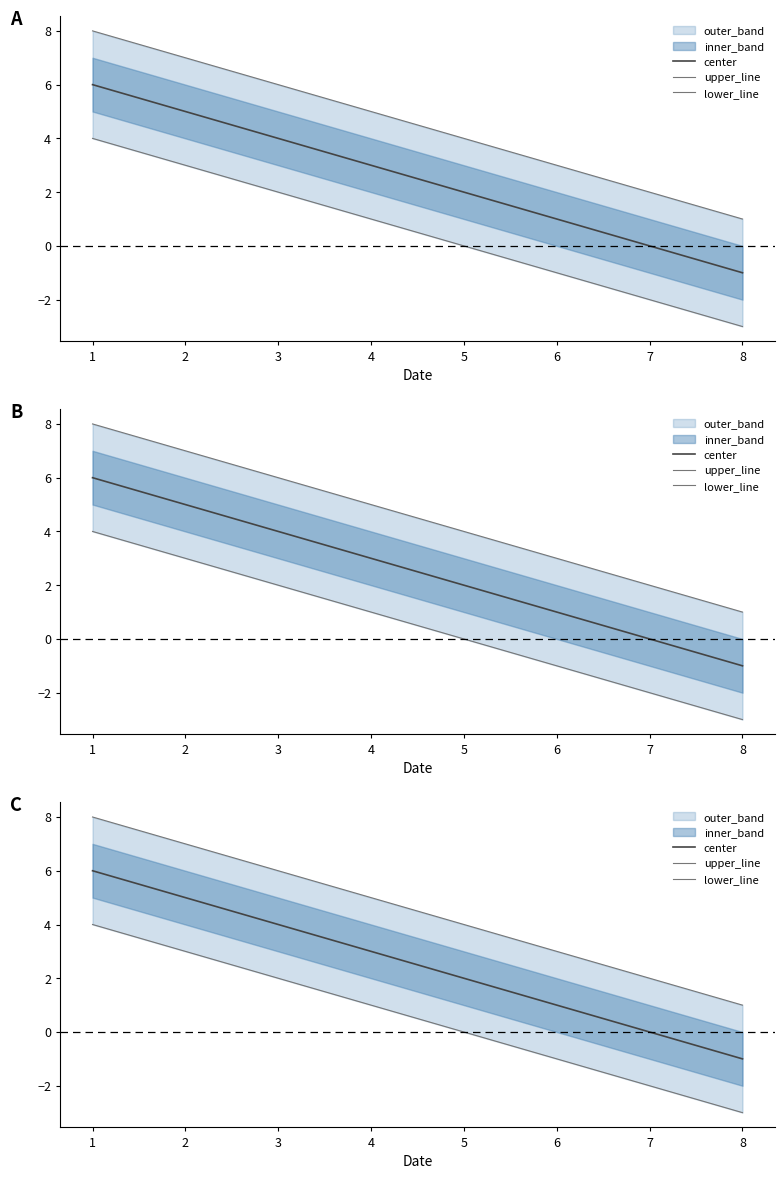

At which label does upper_line reach its peak?

1